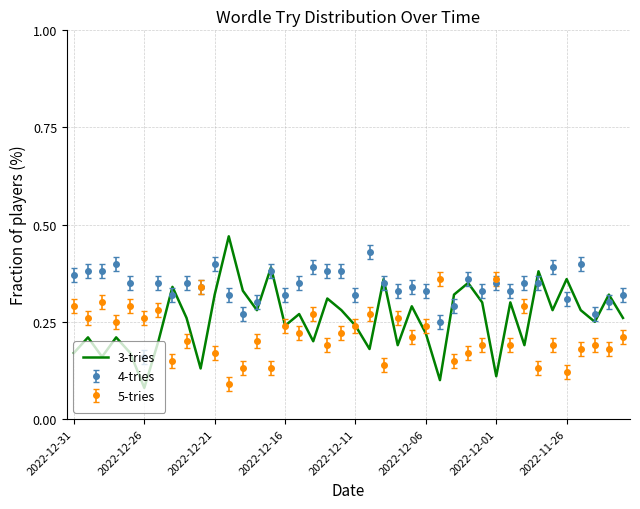

Which series has the widest spread of values?

3-tries